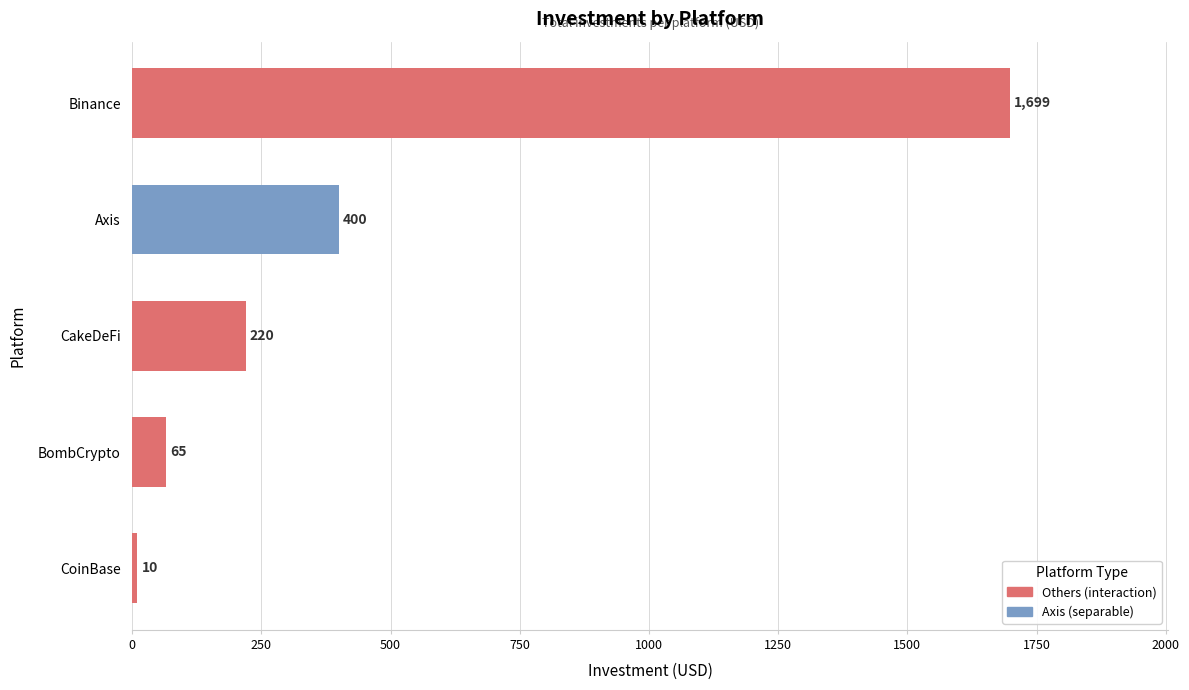

List the labels in order of value, smallest first.

CoinBase, BombCrypto, CakeDeFi, Axis, Binance